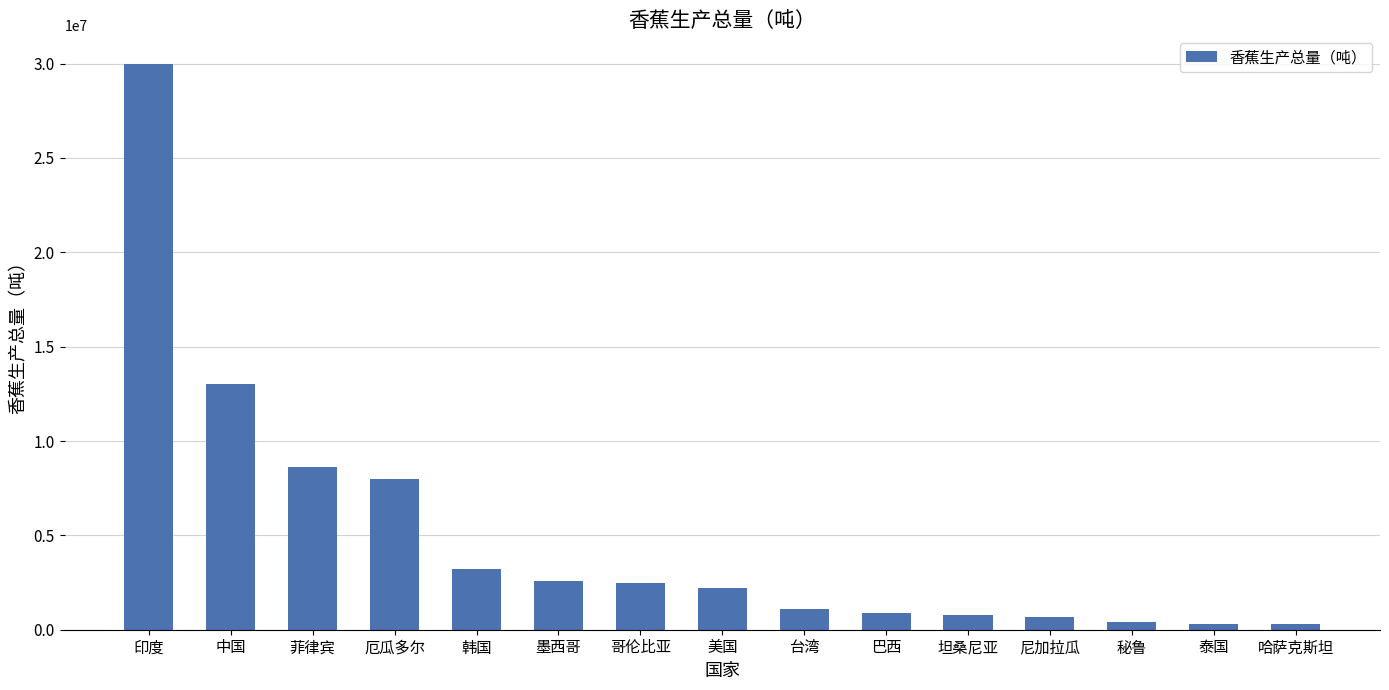

What is the difference between the second highest and minimum values?

12720000